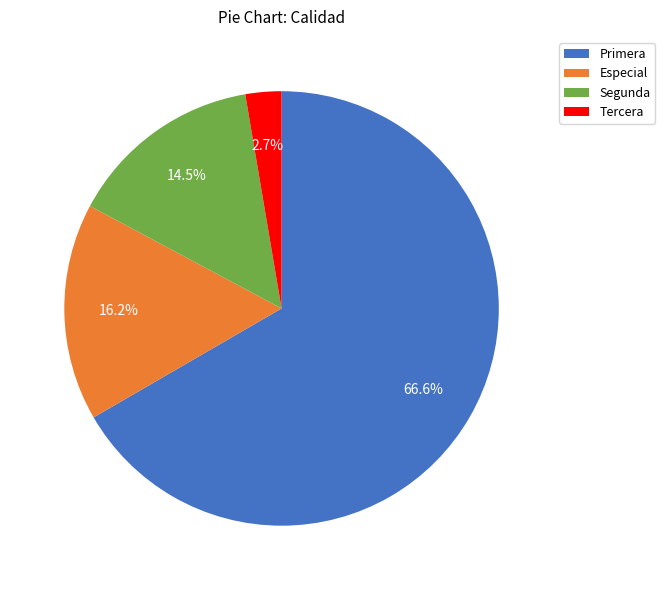

Rank the categories by value from lowest to highest.

Tercera, Segunda, Especial, Primera